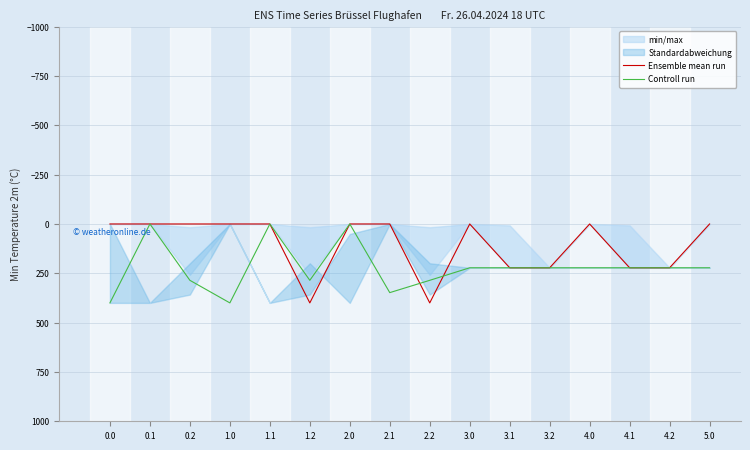

True or false: Controll run has more than 2 points higher than both neighbors.

True